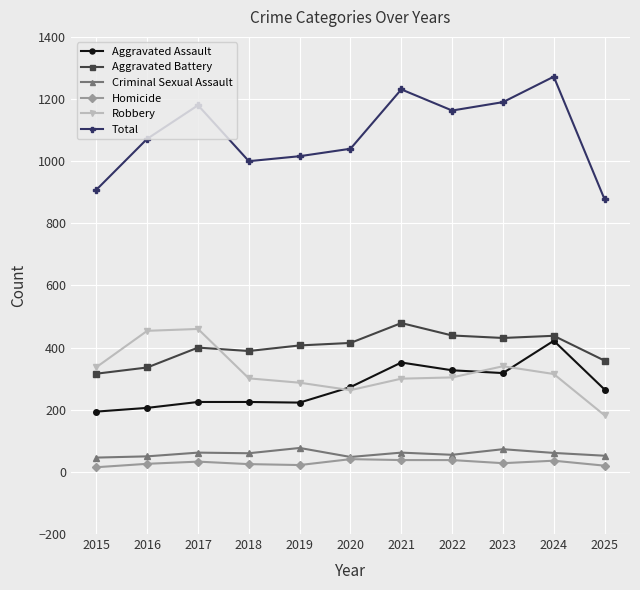

True or false: Total and Homicide intersect in this chart.

False